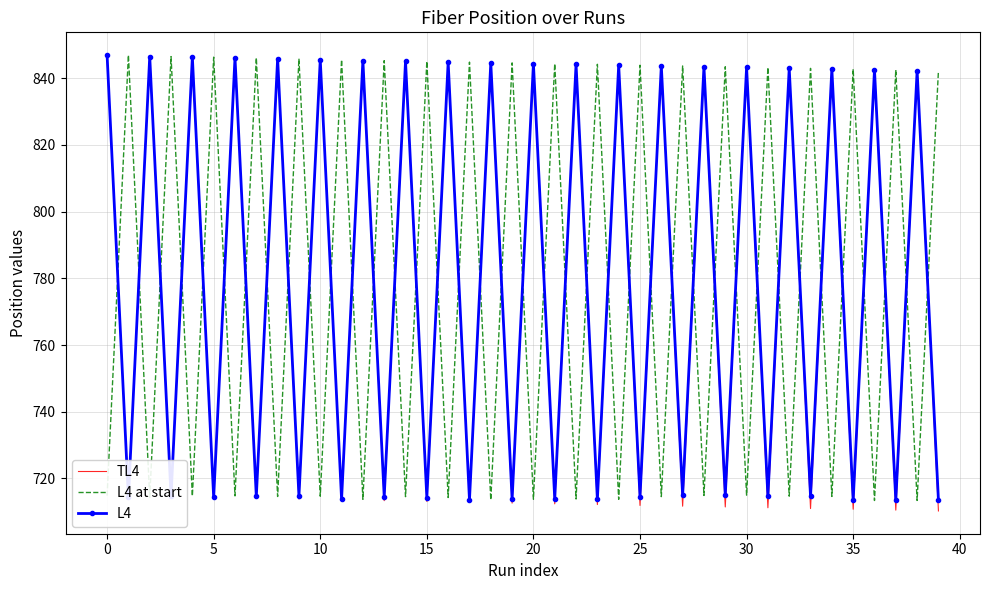

How many intersections are there between L4 and L4 at start?

39